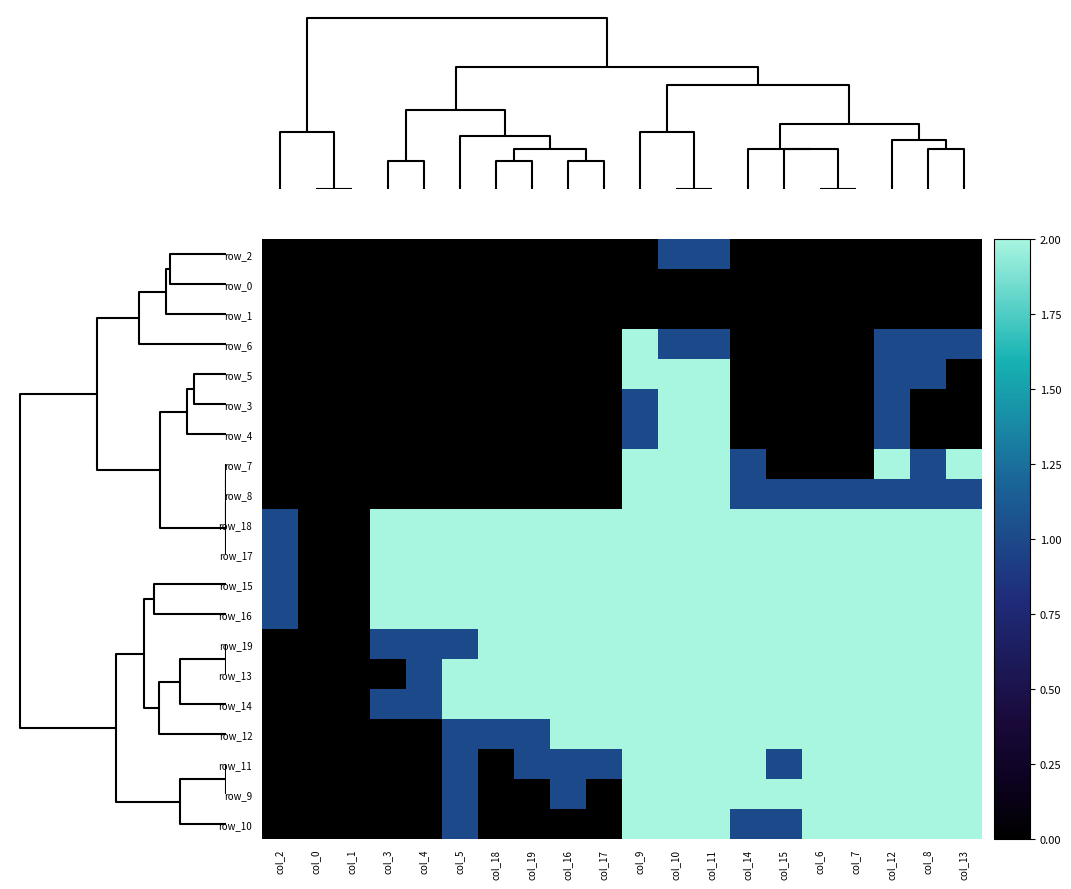

At how many categories does at least one series exceed 1?

17